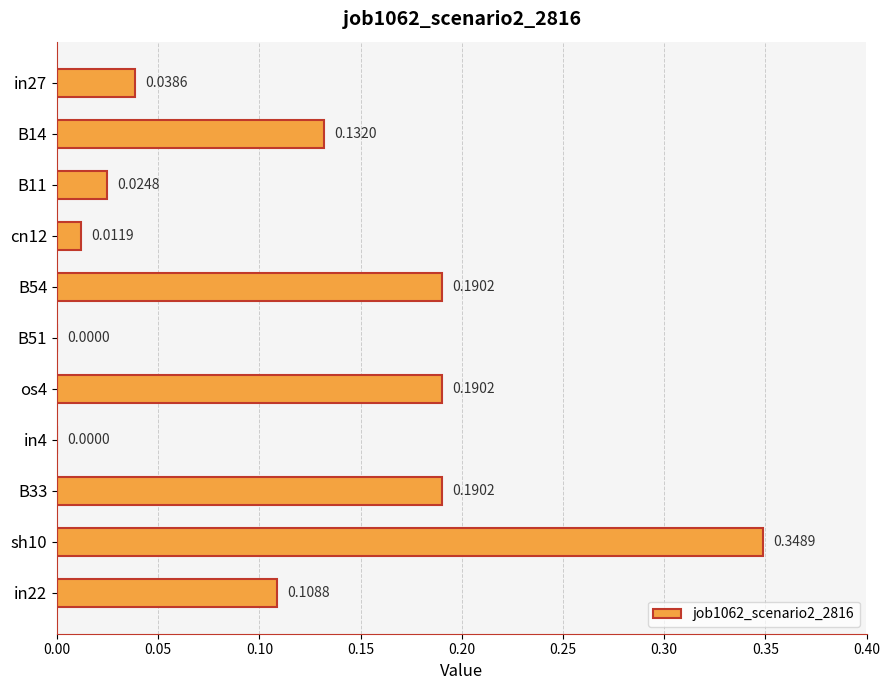

Between B14 and B54, which is larger?

B54